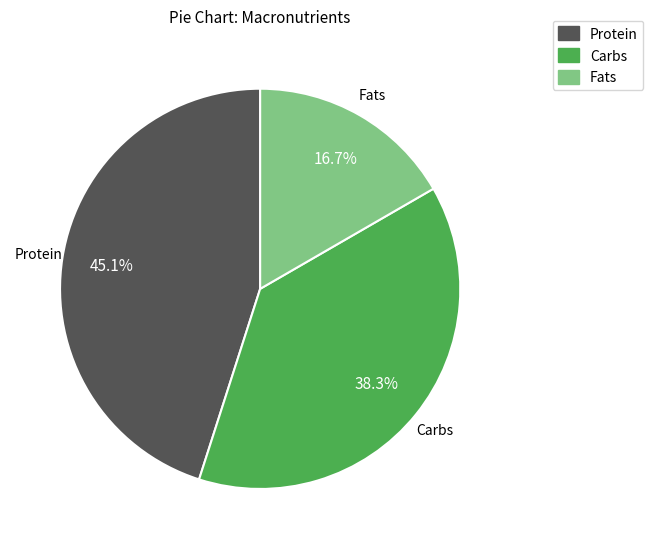

Combined, do Protein and Carbs account for over 50%?

Yes